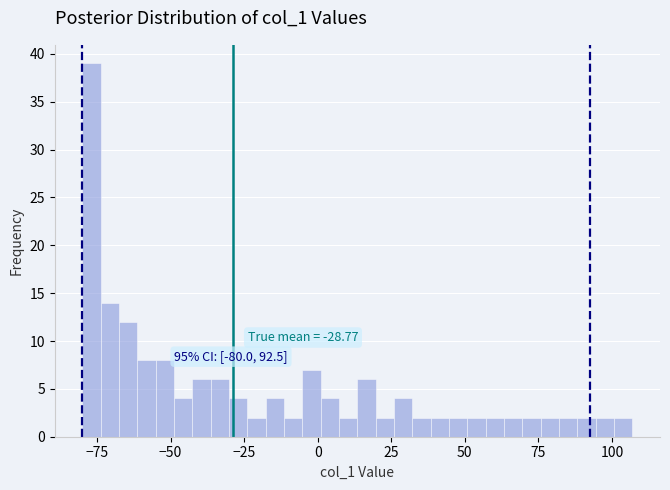

Read against the x-axis, roughly where is the centre of the tallest bar?

-75